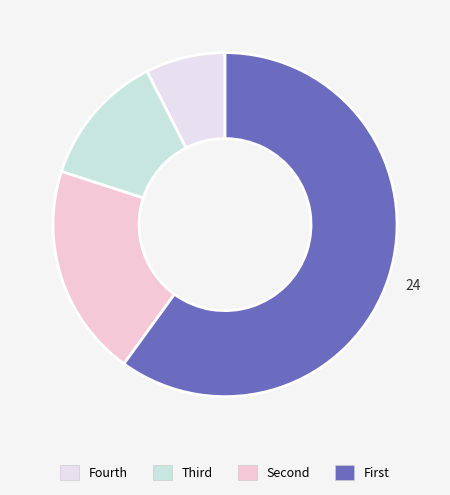

Is there any slice that represents more than half of the pie?

Yes